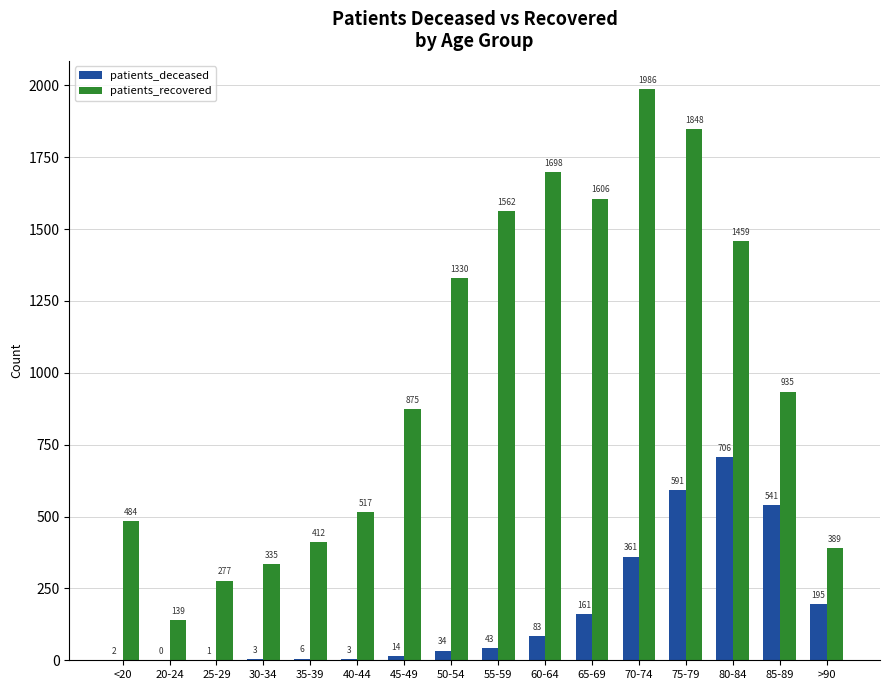

Which series has the widest spread of values?

patients_recovered